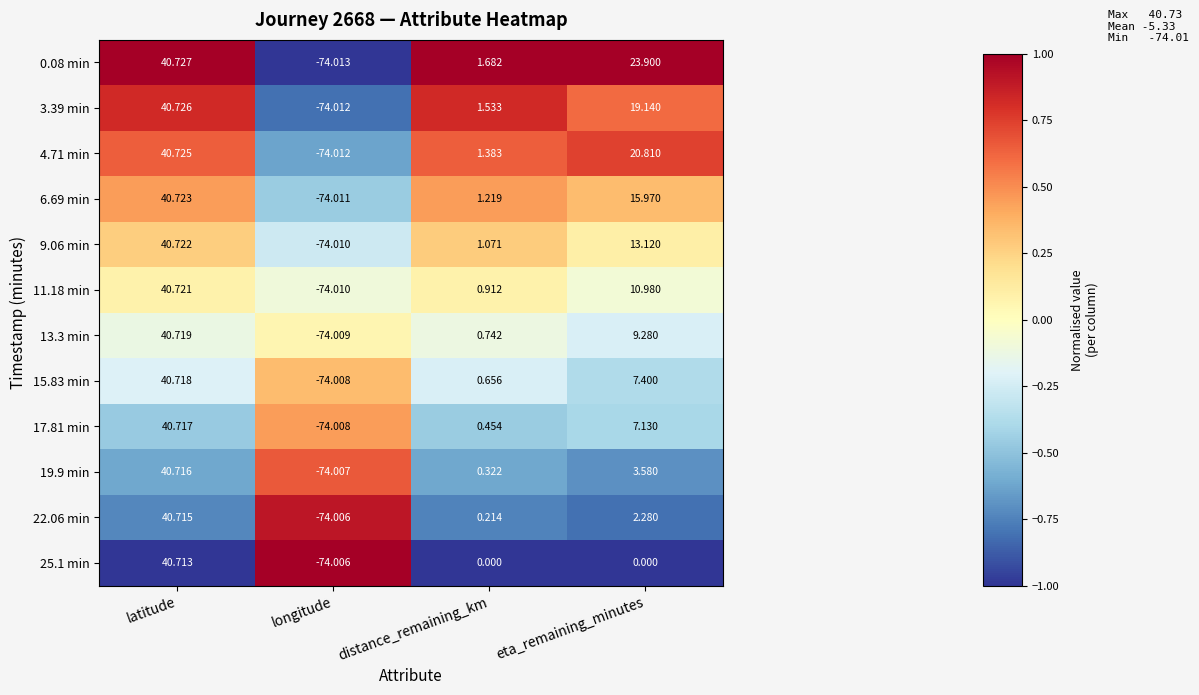

At which label is 6.69 min closest to -16?

distance_remaining_km